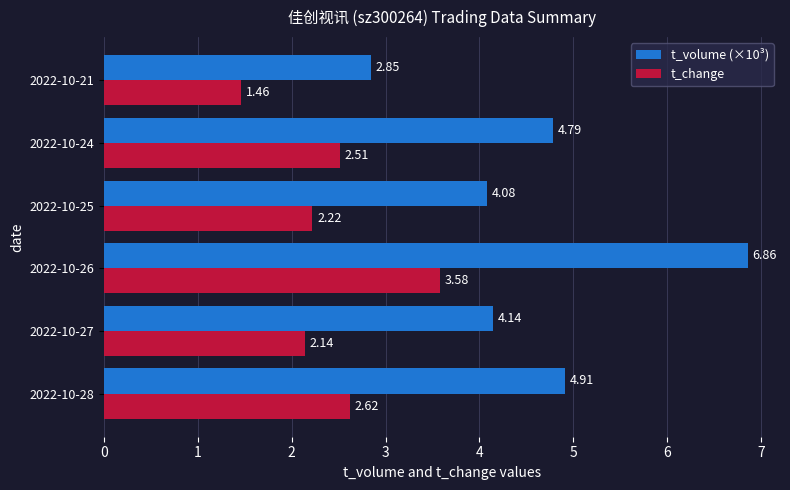

At which category is the sum across all series the highest?

2022-10-26